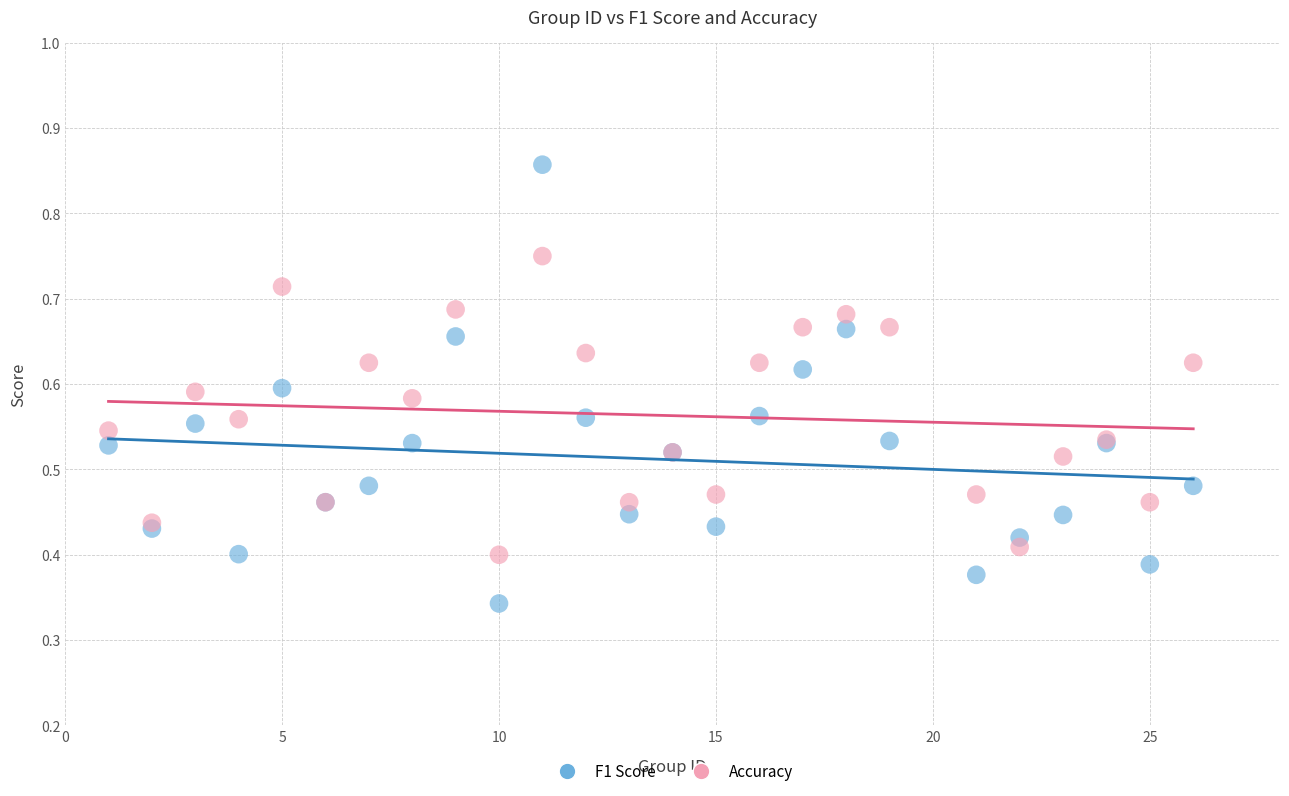

Which series reaches the minimum Y coordinate?

F1 Score